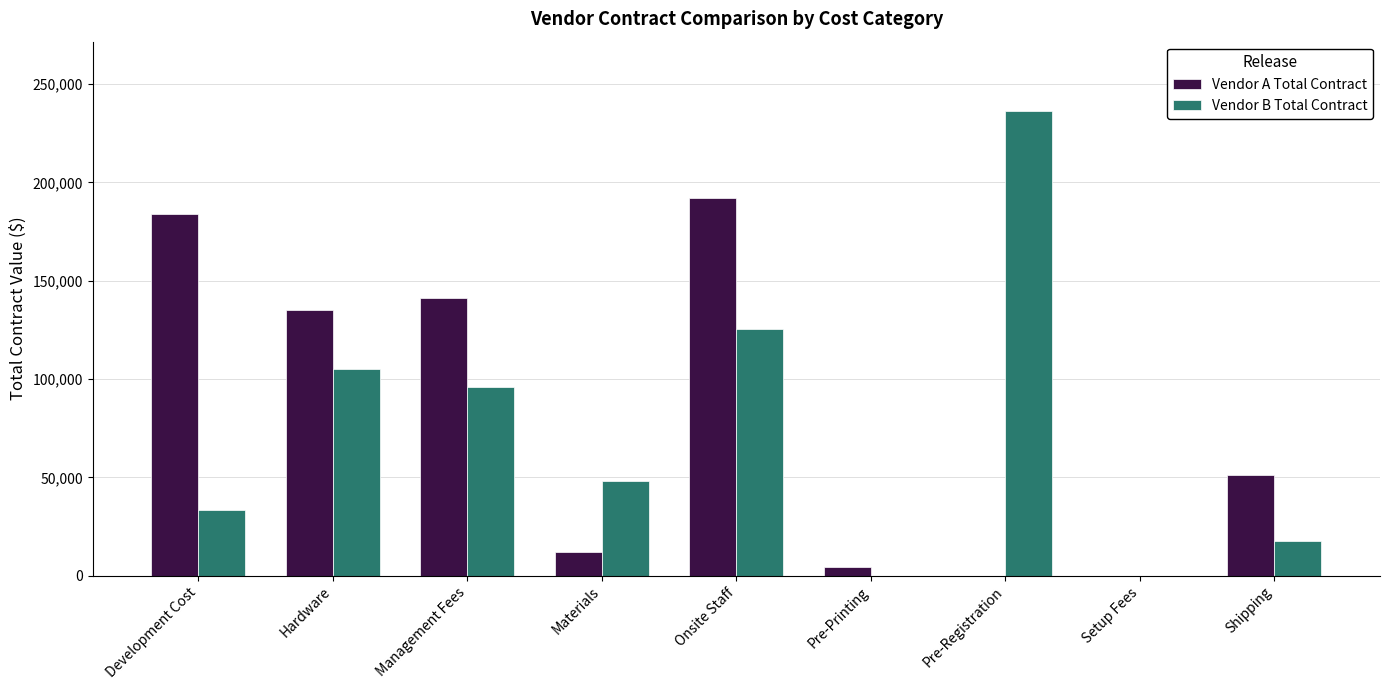

Between Hardware and Pre-Printing, which series saw the biggest shift?

Vendor A Total Contract